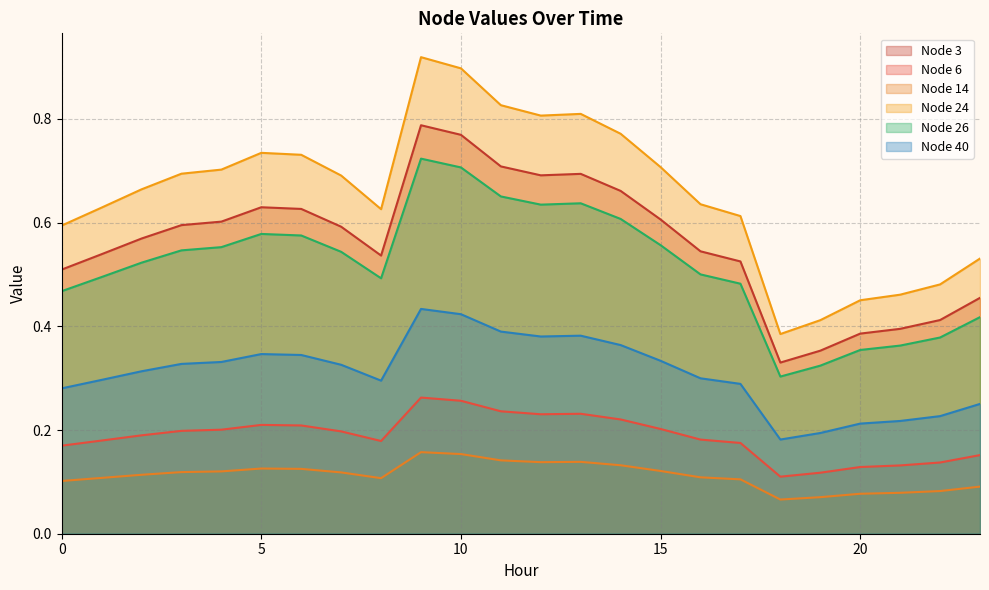

List the labels in order of Node 40 value, smallest first.

18, 19, 20, 21, 22, 23, 0, 17, 8, 1, 16, 2, 7, 3, 4, 15, 6, 5, 14, 12, 13, 11, 10, 9